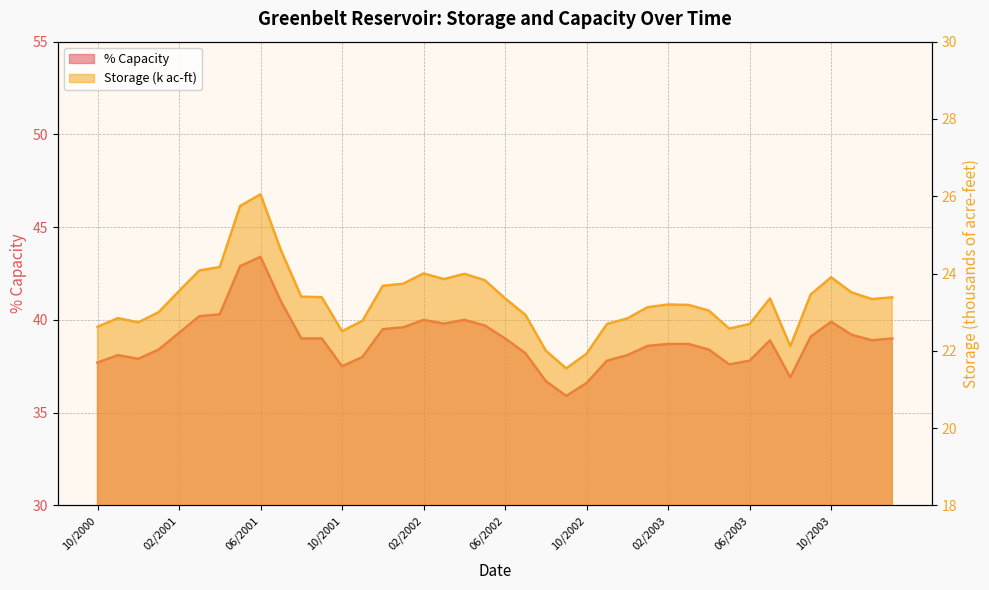

At how many categories does at least one series exceed 37?

36